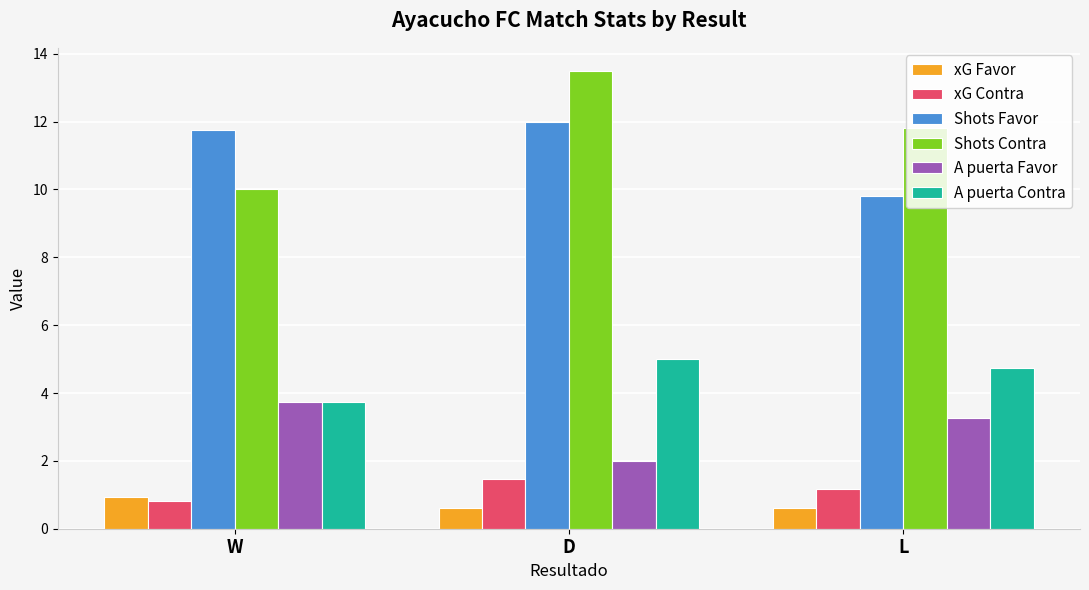

What value does the Shots Contra series have at W?

10.0